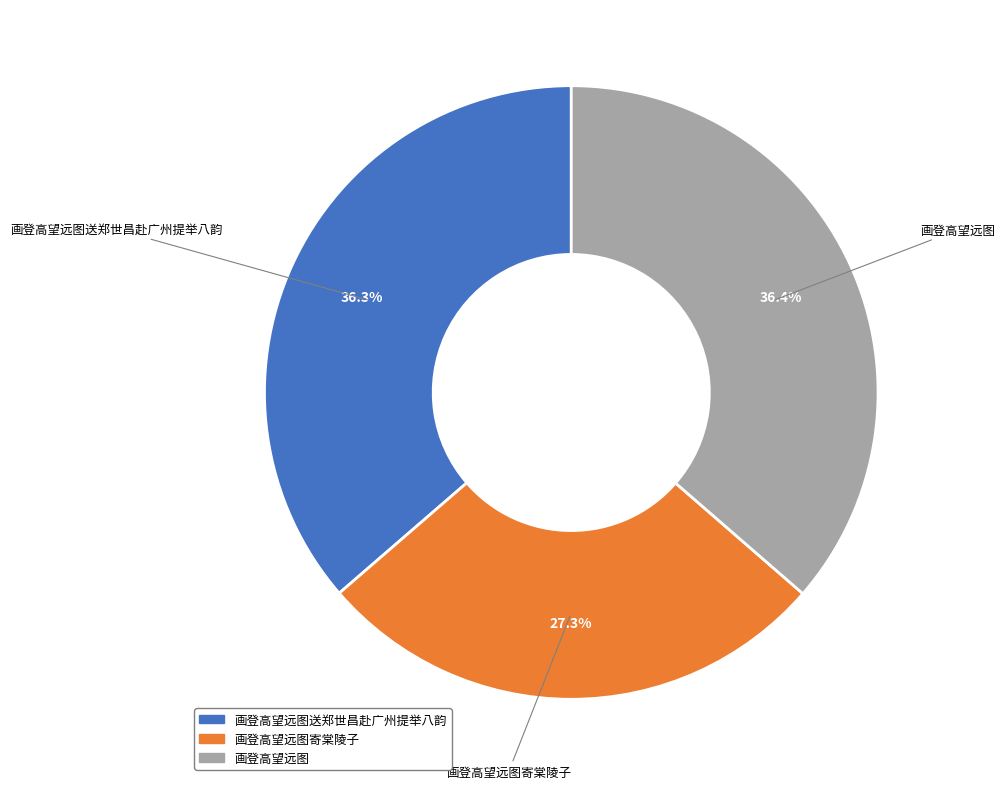

How many slices are in this pie chart?

3